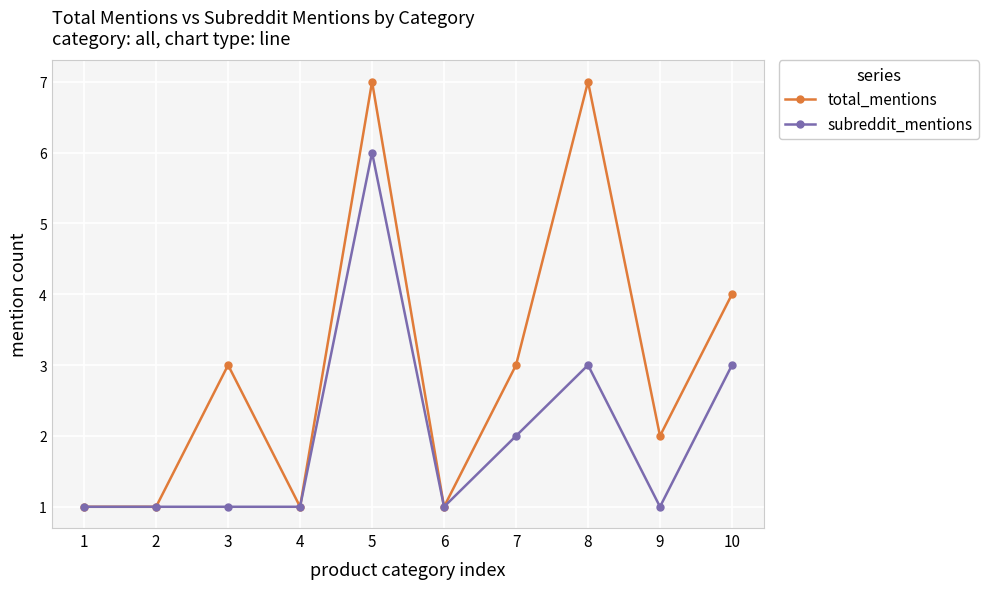

The total_mentions series shows 4 at 10. True or false?

True